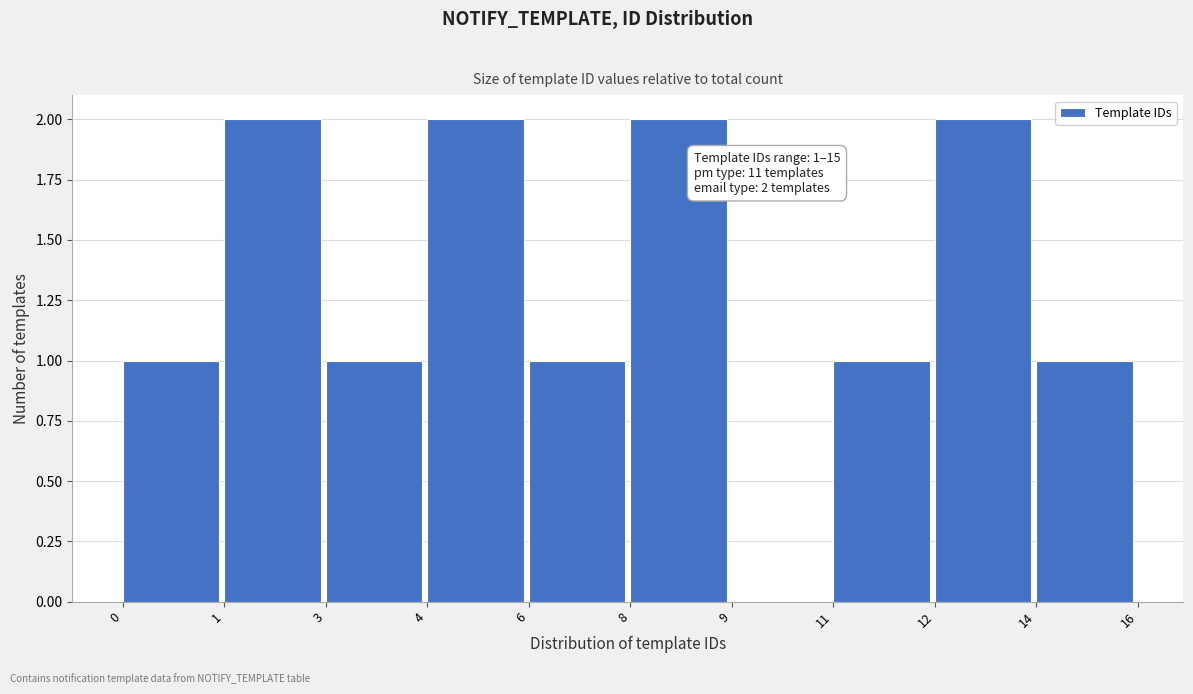

Reading left to right, transcribe all the data shown in this chart.

0=1	1=2	3=1	4=2	6=1	8=2	9=0	11=1	12=2	14=1